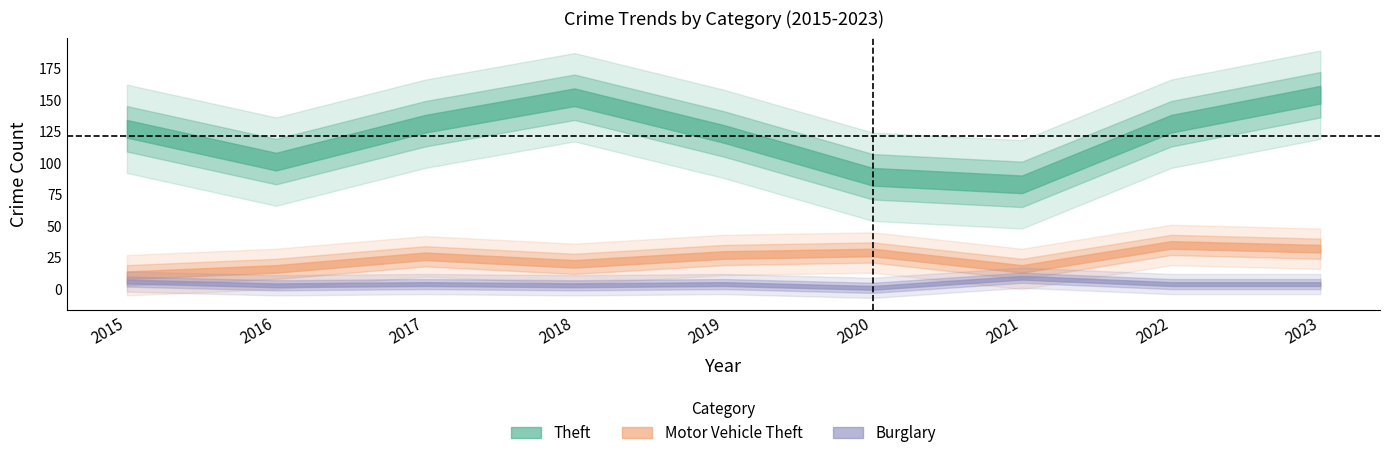

Between 2019 and 2017, which is larger?

2017